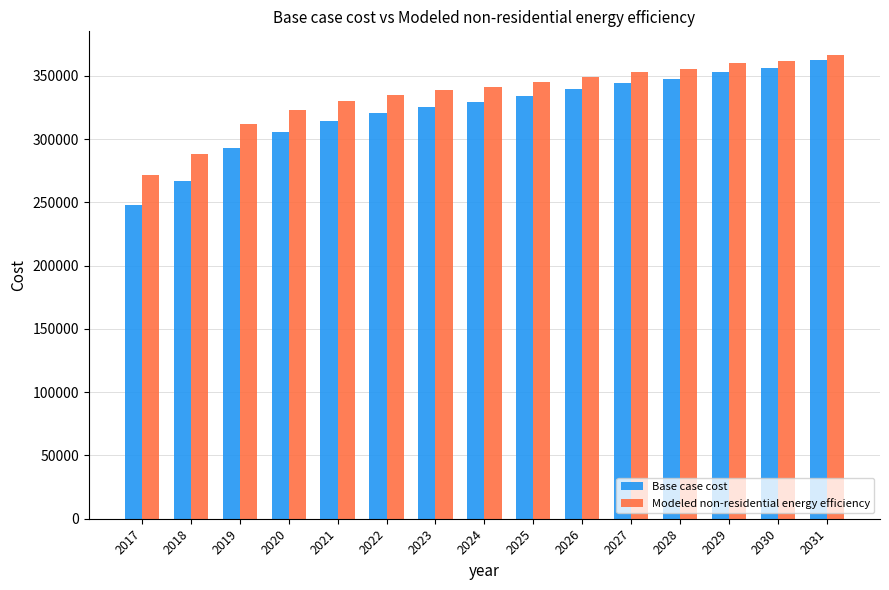

What is the difference between the Base case cost values at 2018 and 2025?

67255.8